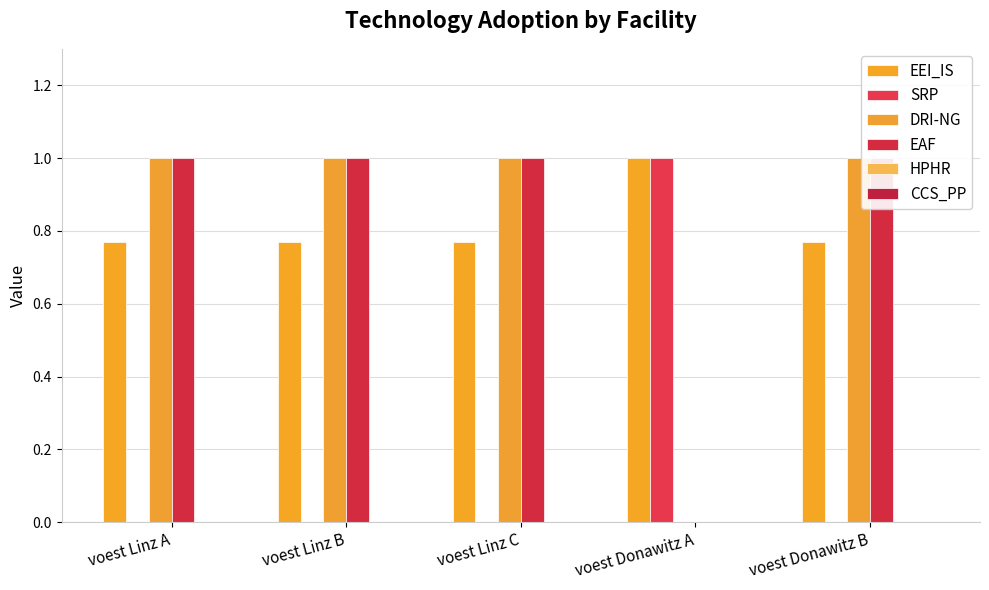

Reading left to right, list all the values displayed in this chart.

EEI_IS: voest Linz A=0.8	voest Linz B=0.8	voest Linz C=0.8	voest Donawitz A=1.0	voest Donawitz B=0.8
SRP: voest Linz A=0.0	voest Linz B=0.0	voest Linz C=0.0	voest Donawitz A=1.0	voest Donawitz B=0.0
DRI-NG: voest Linz A=1.0	voest Linz B=1.0	voest Linz C=1.0	voest Donawitz A=0.0	voest Donawitz B=1.0
EAF: voest Linz A=1.0	voest Linz B=1.0	voest Linz C=1.0	voest Donawitz A=0.0	voest Donawitz B=1.0
HPHR: voest Linz A=0.0	voest Linz B=0.0	voest Linz C=0.0	voest Donawitz A=0.0	voest Donawitz B=0.0
CCS_PP: voest Linz A=0.0	voest Linz B=0.0	voest Linz C=0.0	voest Donawitz A=0.0	voest Donawitz B=0.0